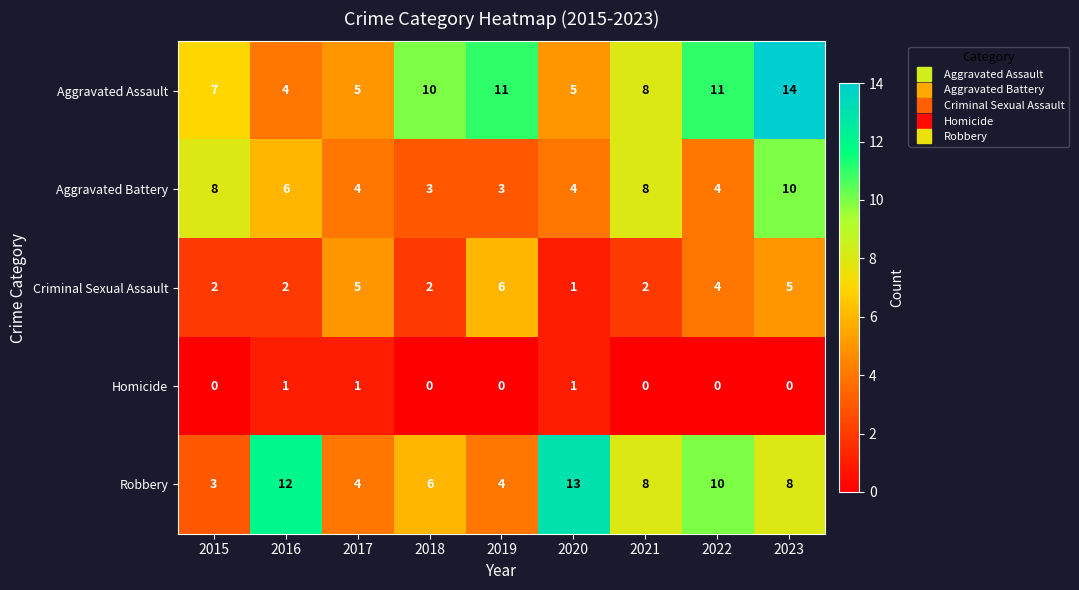

Between 2021 and 2023, which series saw the biggest shift?

Aggravated Assault